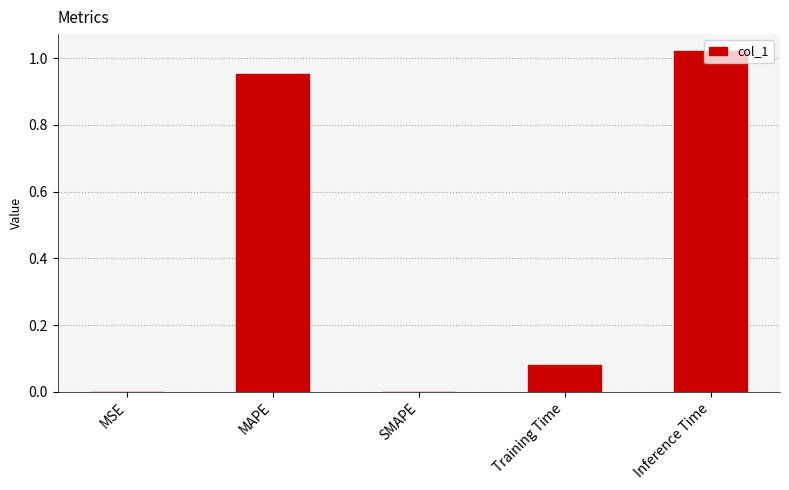

The value at Inference Time is 0.4. True or false?

False